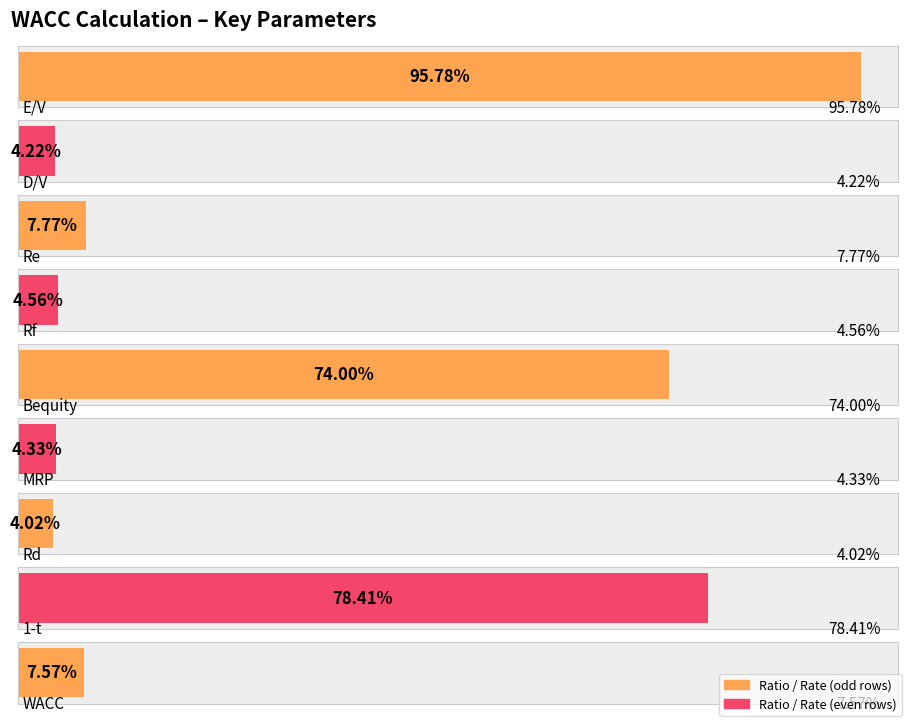

Where is the data nearest to the value 0?

Rd